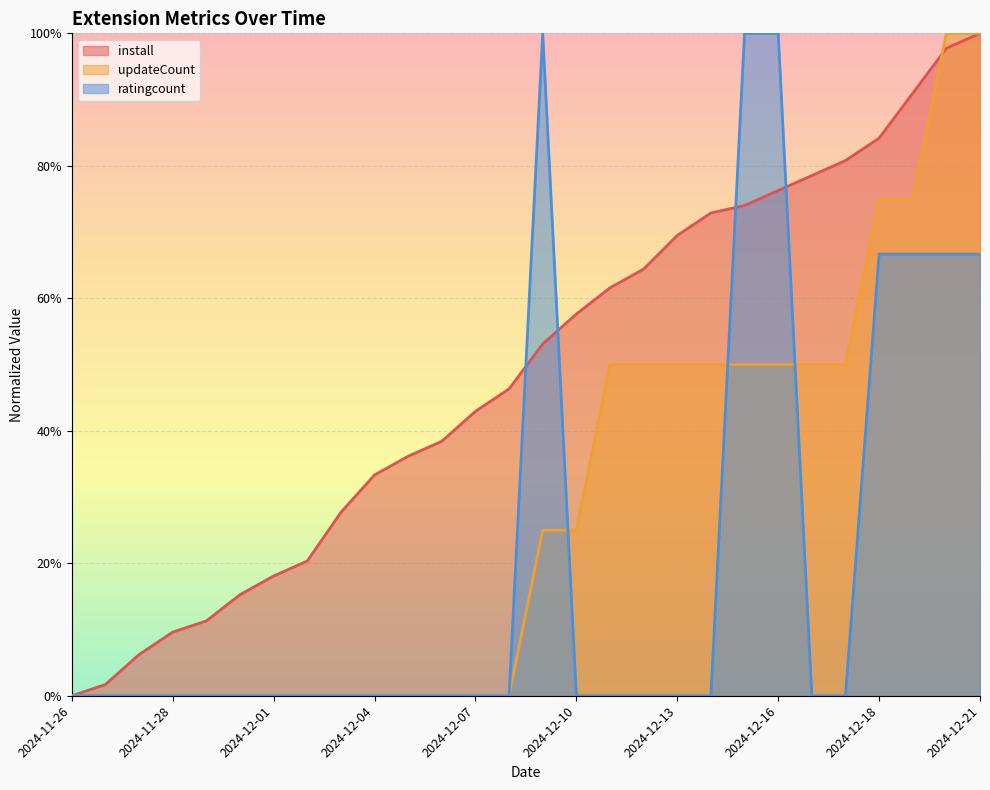

At 2024-12-11, list the series in order from smallest to largest.

ratingcount, updateCount, install